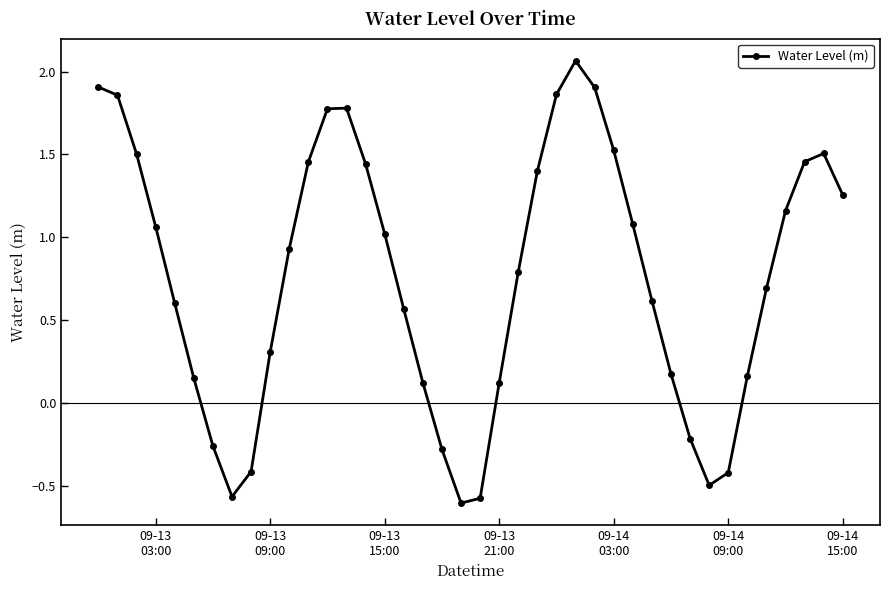

How many points are lower than both their immediate neighbors (excluding endpoints)?

3